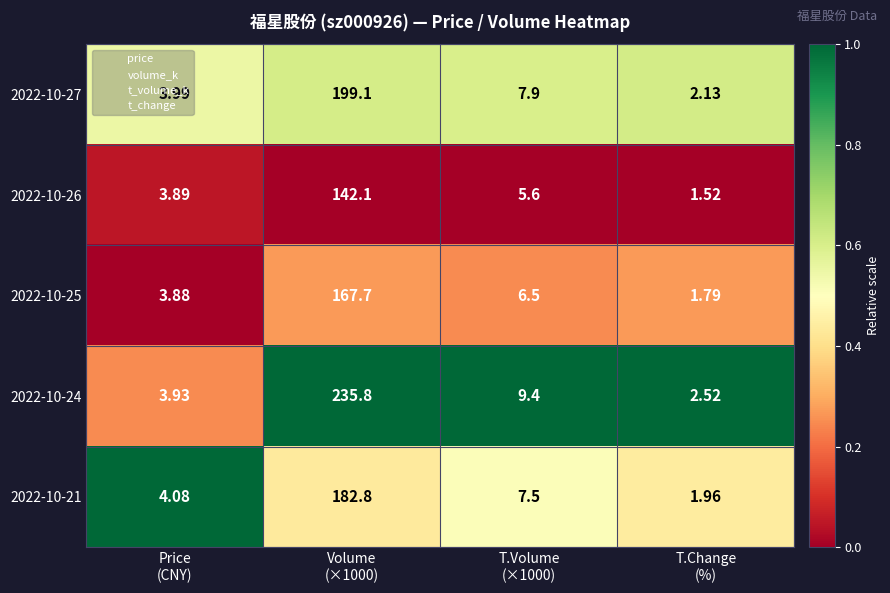

Count the number of categories in the chart.

4